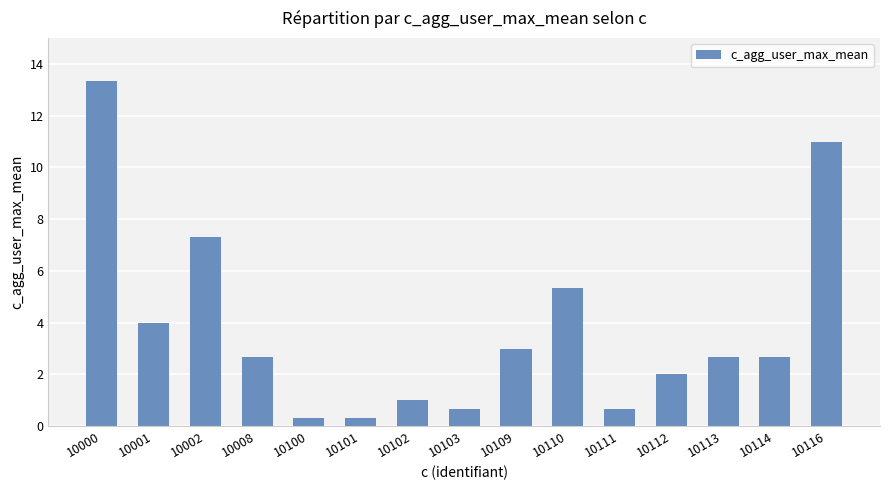

Reading left to right, transcribe all the data shown in this chart.

13.3	4.0	7.3	2.7	0.3	0.3	1.0	0.7	3.0	5.3	0.7	2.0	2.7	2.7	11.0